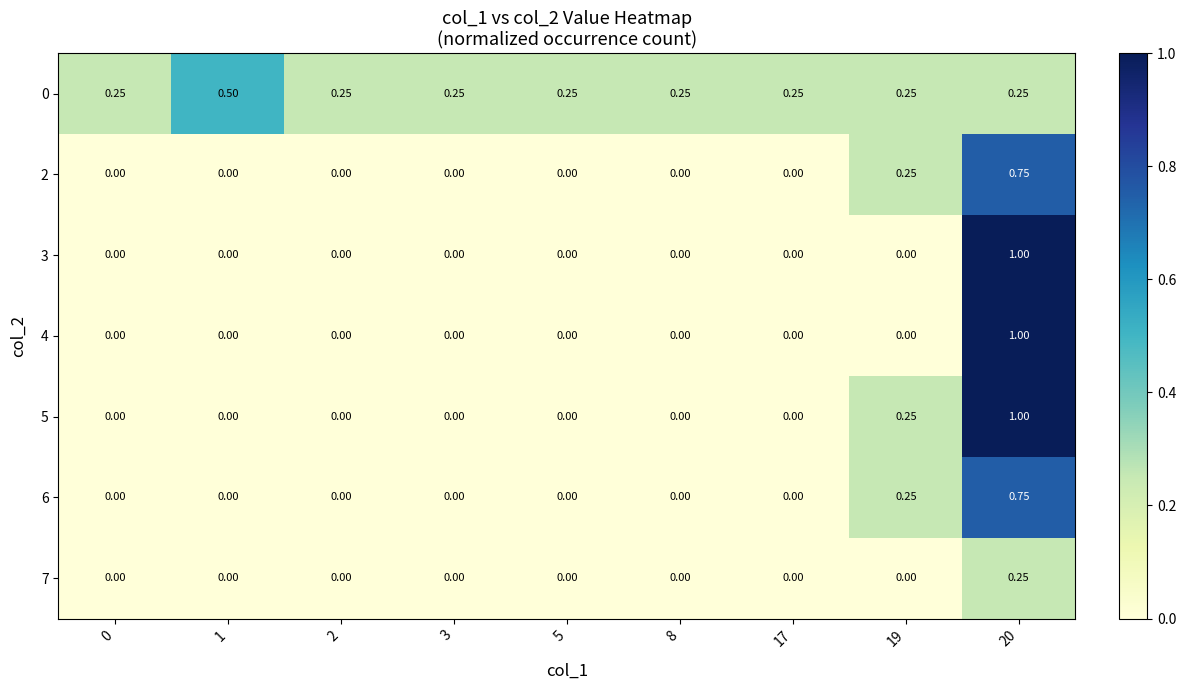

Is the value of 3 at 1 greater than the value of 0 at 1?

No